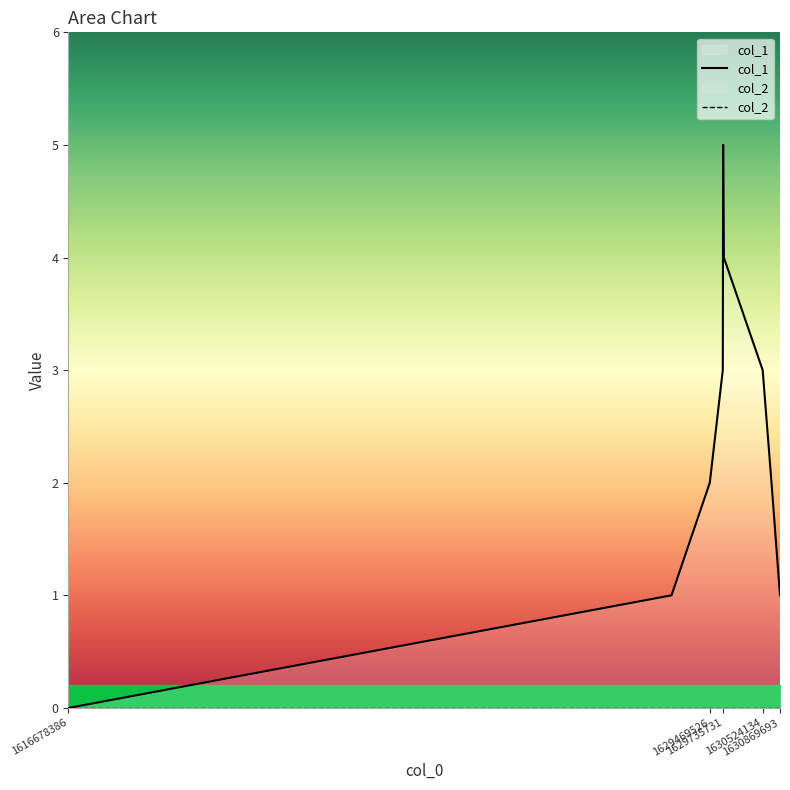

At which category does the chart reach its minimum across all series?

1616678386